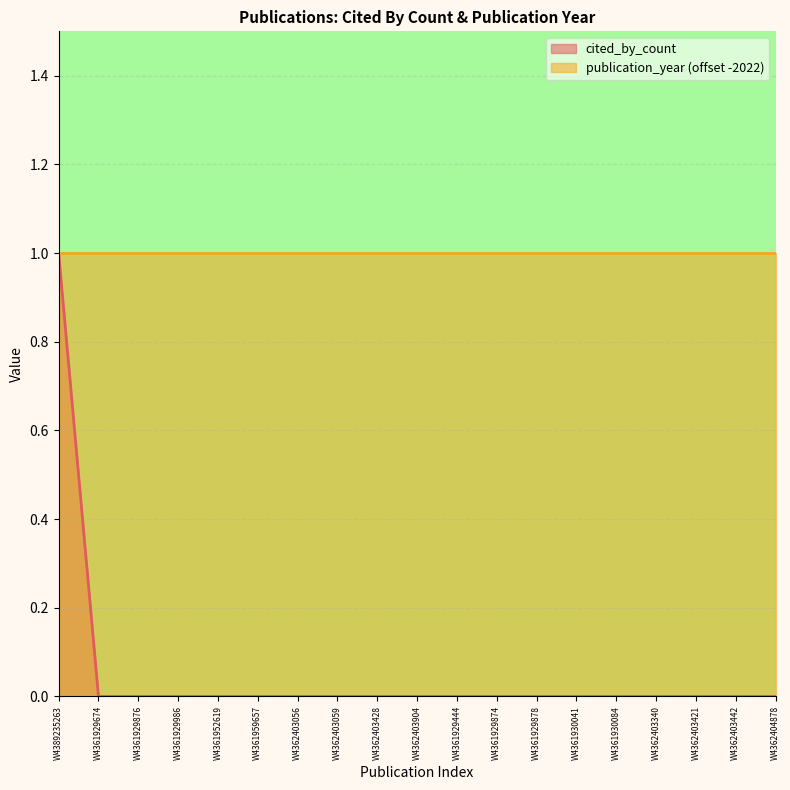

Rank the categories by value from lowest to highest.

W4361929674, W4361929876, W4361929986, W4361952619, W4361959657, W4362403056, W4362403059, W4362403428, W4362403904, W4361929444, W4361929874, W4361929878, W4361930041, W4361930084, W4362403340, W4362403421, W4362403442, W4362404878, W4389235263